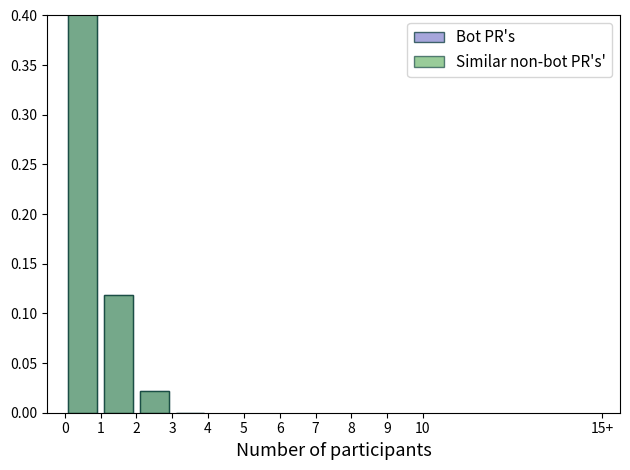

What is the difference between the maximum and minimum values in the Similar non-bot PR's' series?

0.9